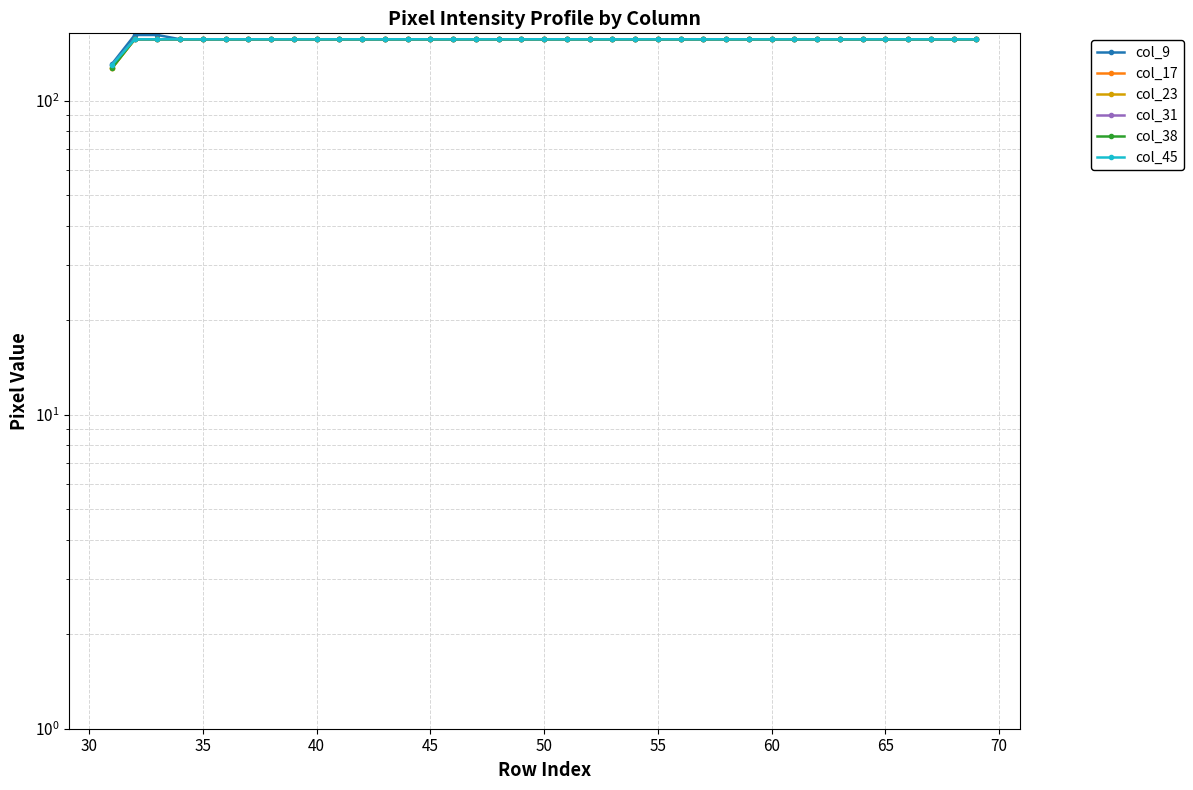

True or false: col_45 has more than 0 points higher than both neighbors.

False